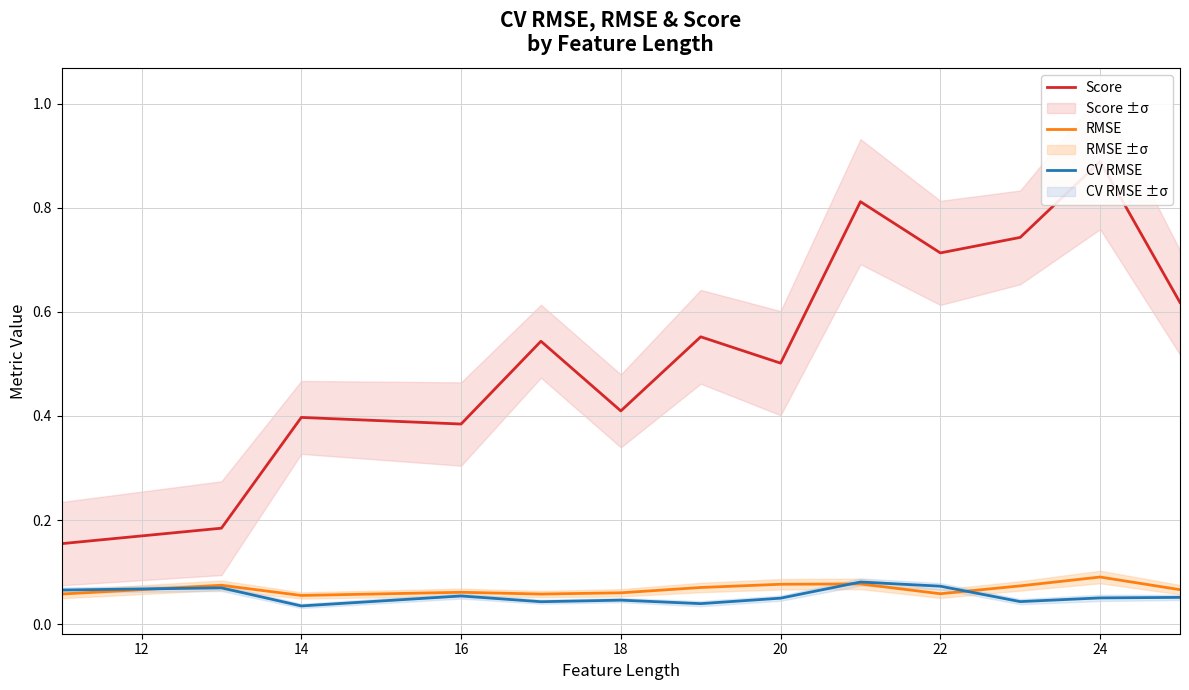

Reading left to right, extract all data points from this chart.

Score: 0.2	0.2	0.4	0.4	0.5	0.4	0.6	0.5	0.8	0.7	0.7	0.9	0.6
RMSE: 0.1	0.1	0.1	0.1	0.1	0.1	0.1	0.1	0.1	0.1	0.1	0.1	0.1
CV RMSE: 0.1	0.1	0.0	0.1	0.0	0.0	0.0	0.1	0.1	0.1	0.0	0.1	0.1